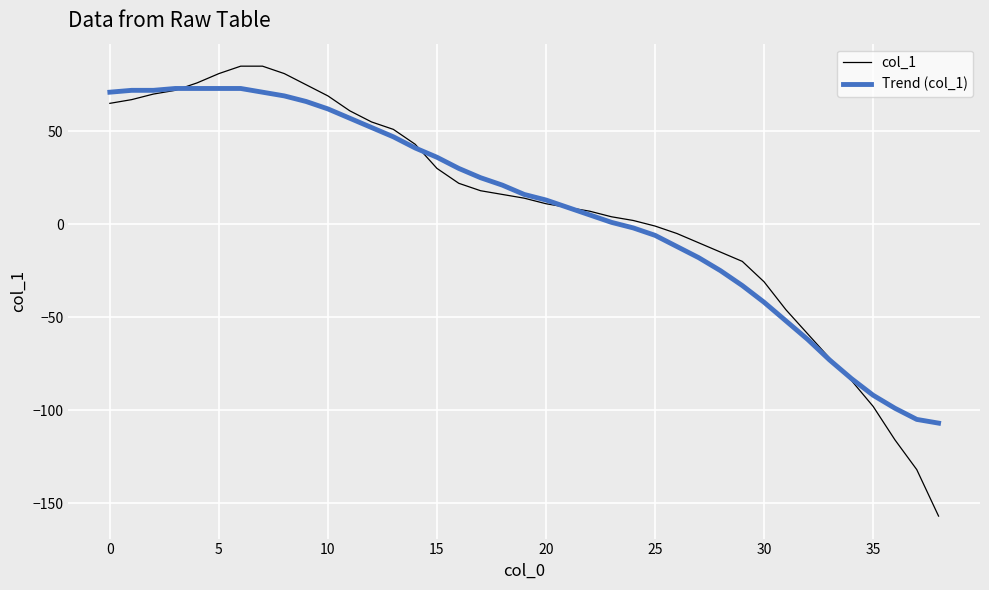

Which series has the widest spread of values?

col_1